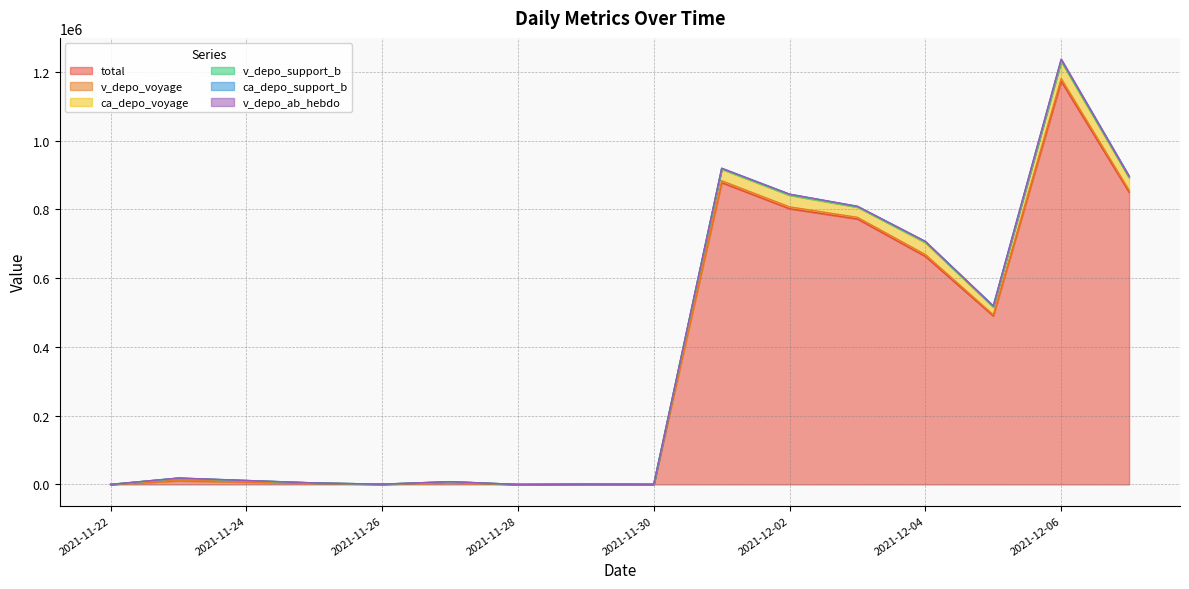

True or false: v_depo_voyage and total intersect in this chart.

False